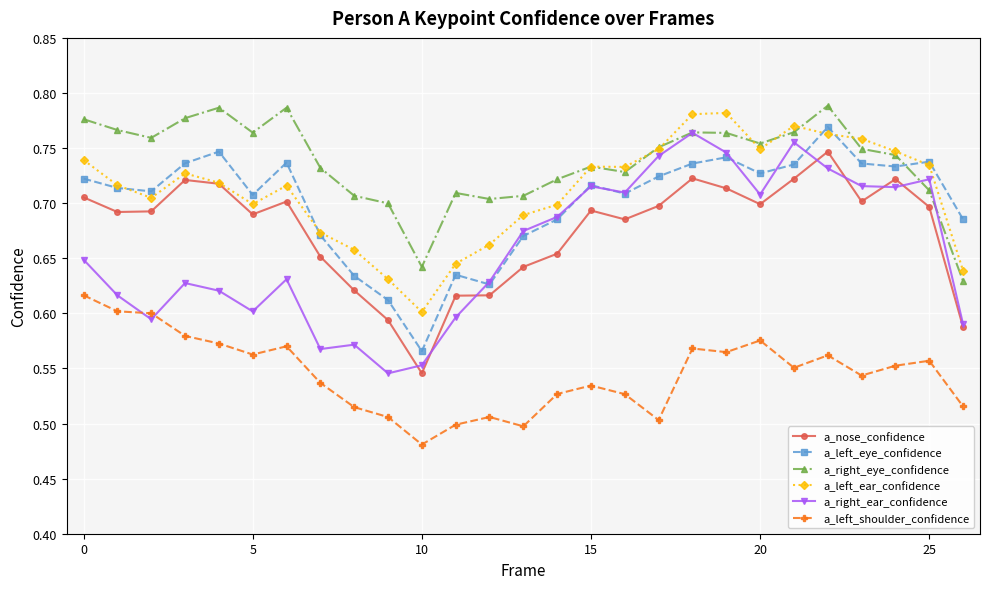

What is the difference between the second highest and second lowest values in the a_left_eye_confidence series?

0.1